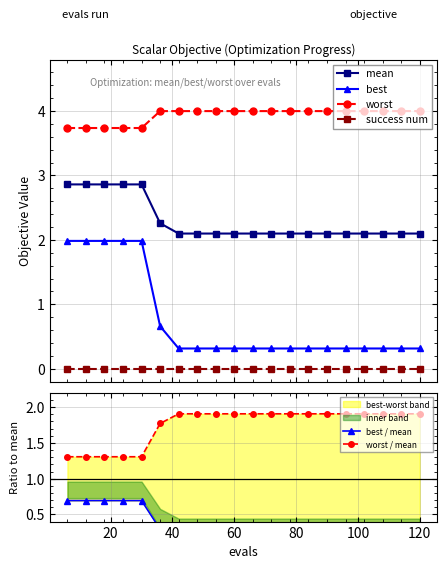

What is the maximum value shown in the chart?

4.0